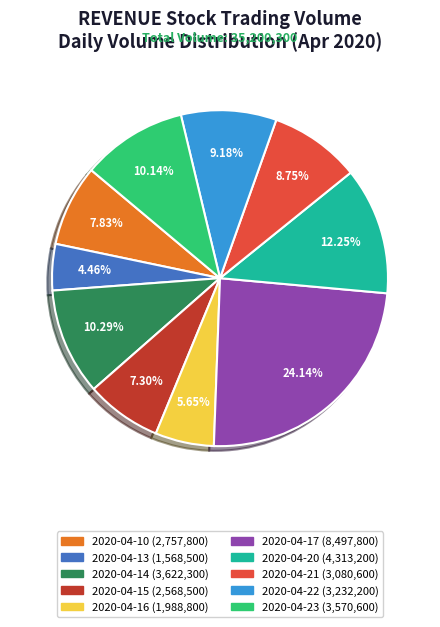

Does 2020-04-21 represent more than half of the total?

No